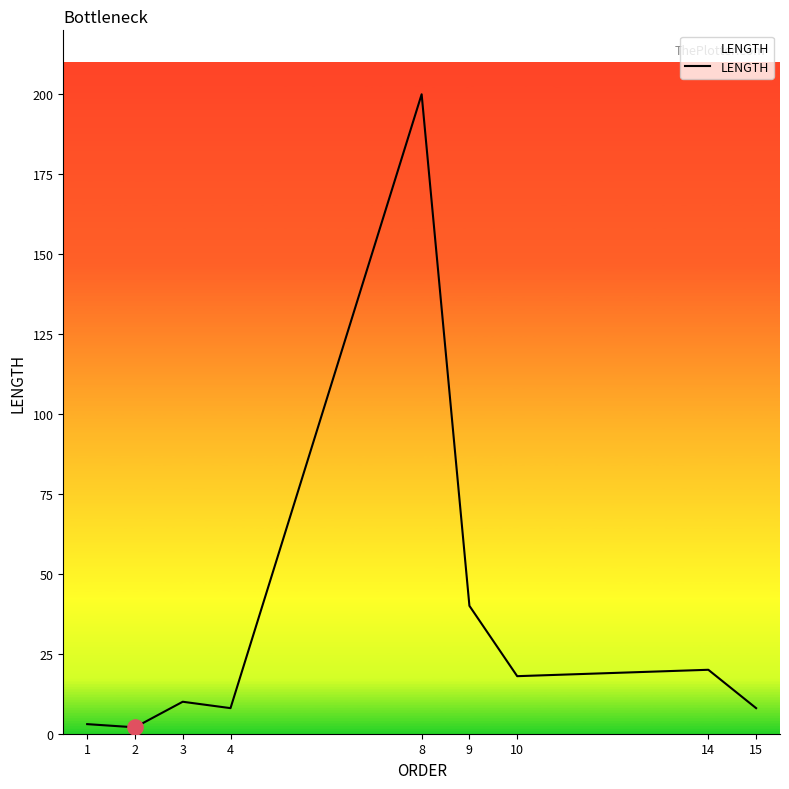

Between 10 and 2, which is larger?

10